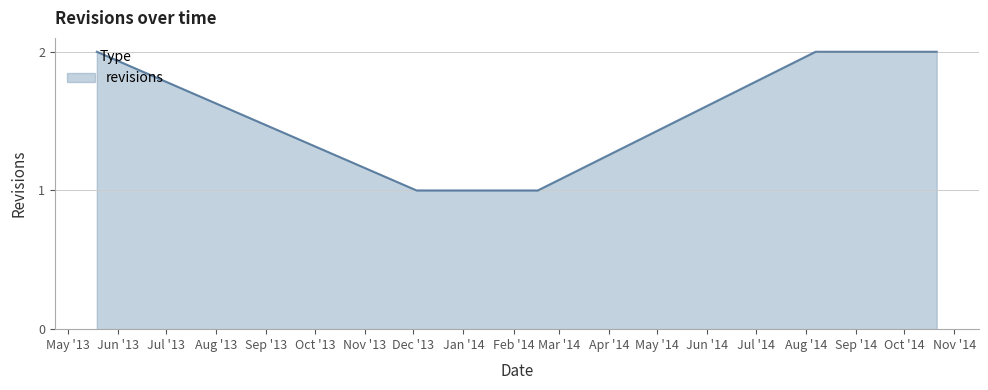

What is the sum of all values?

9